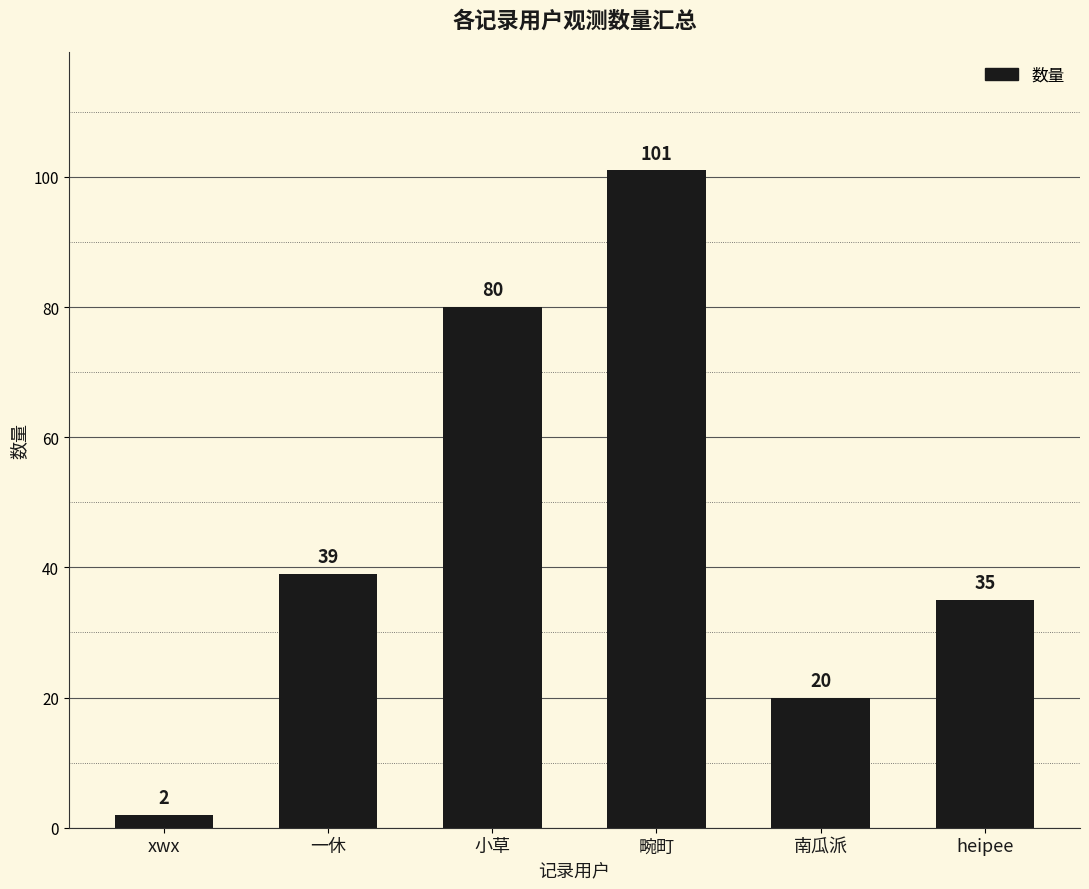

What is the ratio of the value at 南瓜派 to the value at heipee?

0.6